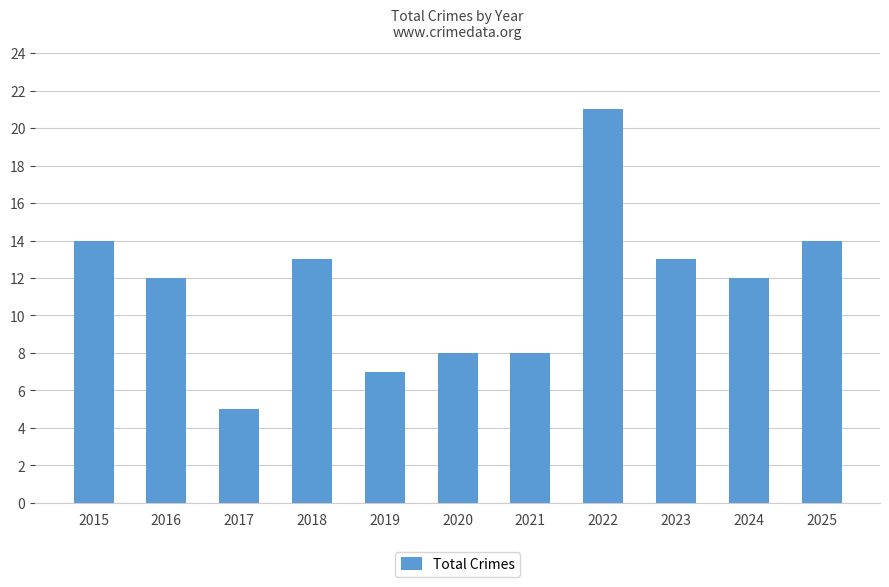

The chart shows a value of 24 at 2025. True or false?

False